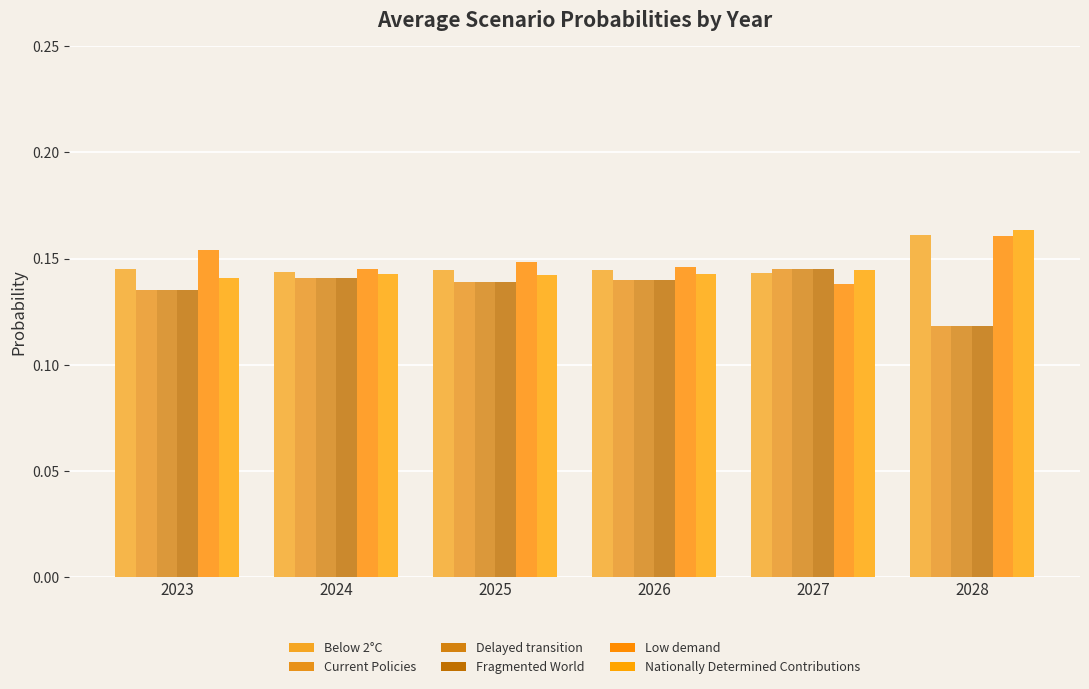

Which series has the largest total across all categories?

Low demand